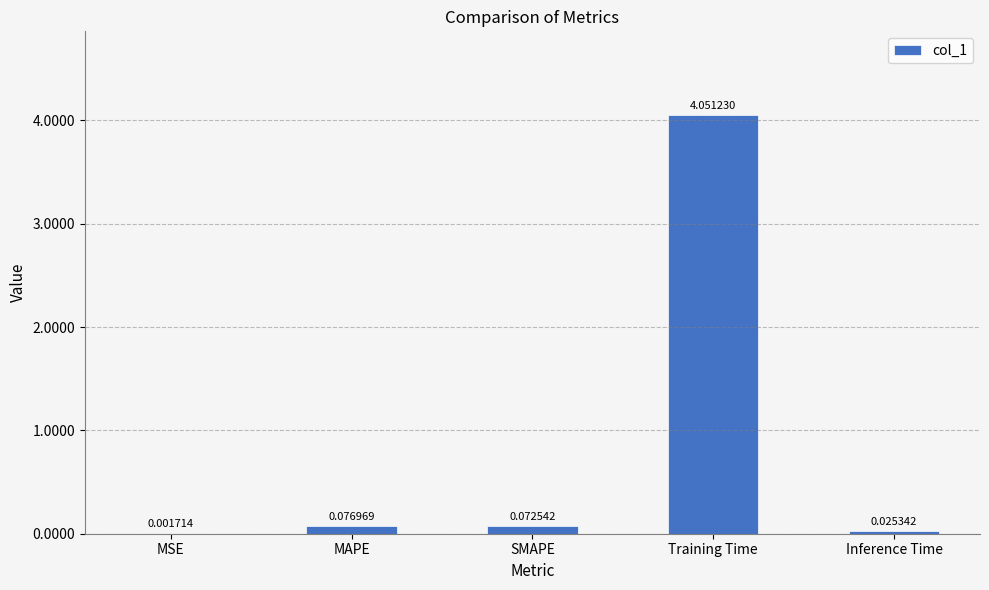

Which has a higher value, Training Time or MAPE?

Training Time